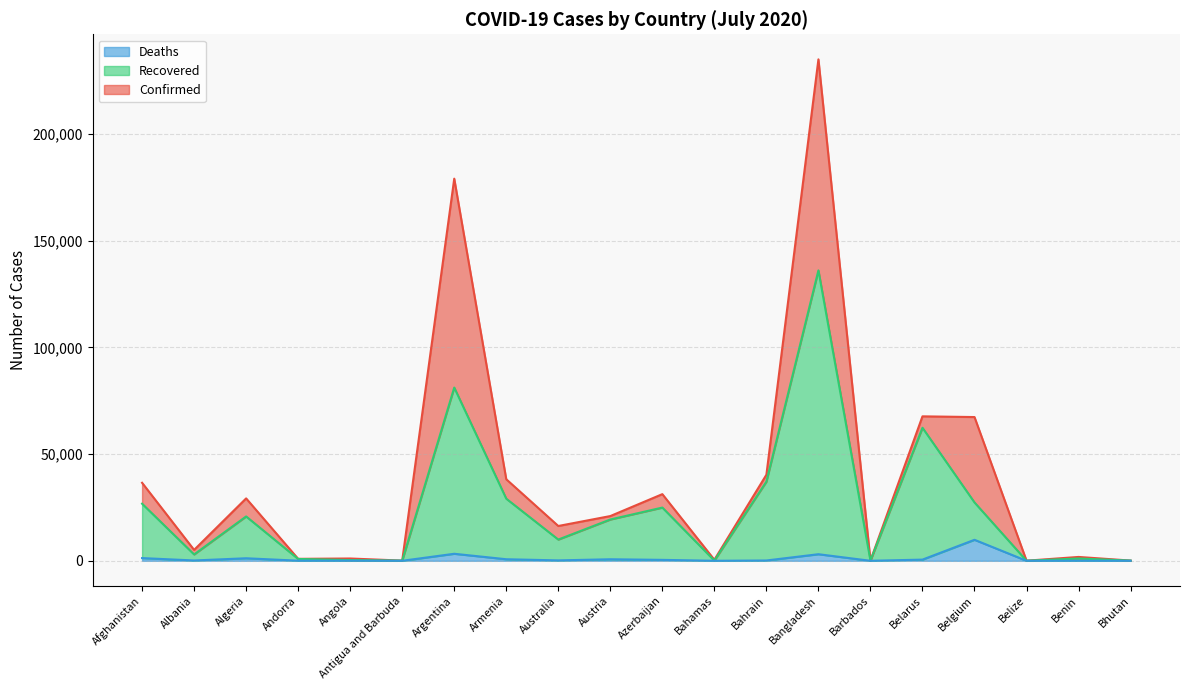

The value of Deaths at Belgium is 15413. True or false?

False